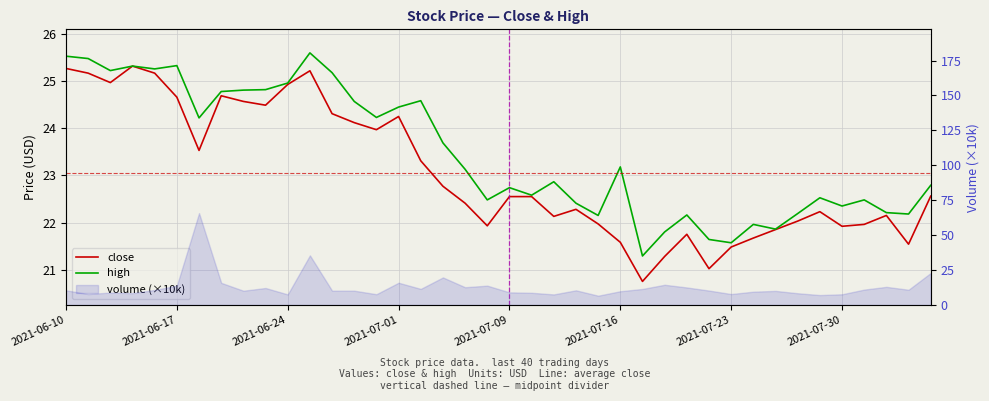

What is the value of the high point at the 19th from the left?

23.1